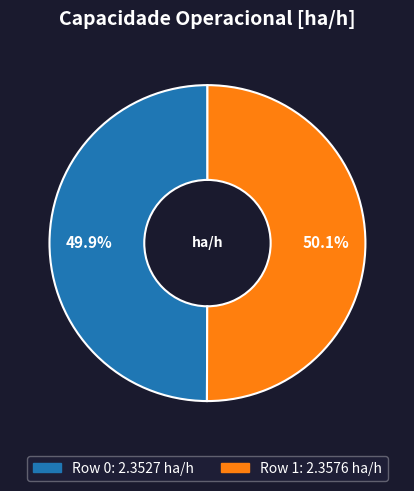

What is the ratio of the value at Row 0 to the value at Row 1?

1.0